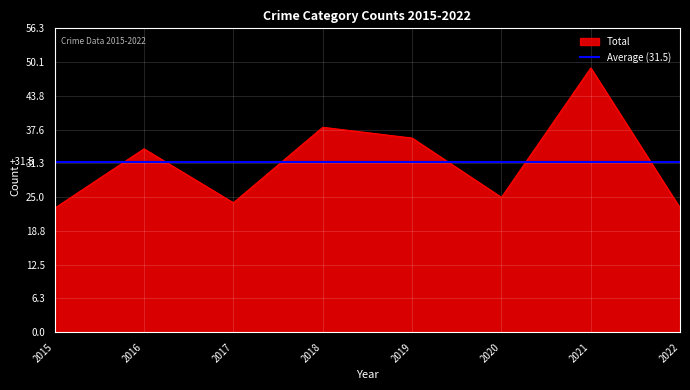

The value of Total at 2018 is 52. True or false?

False